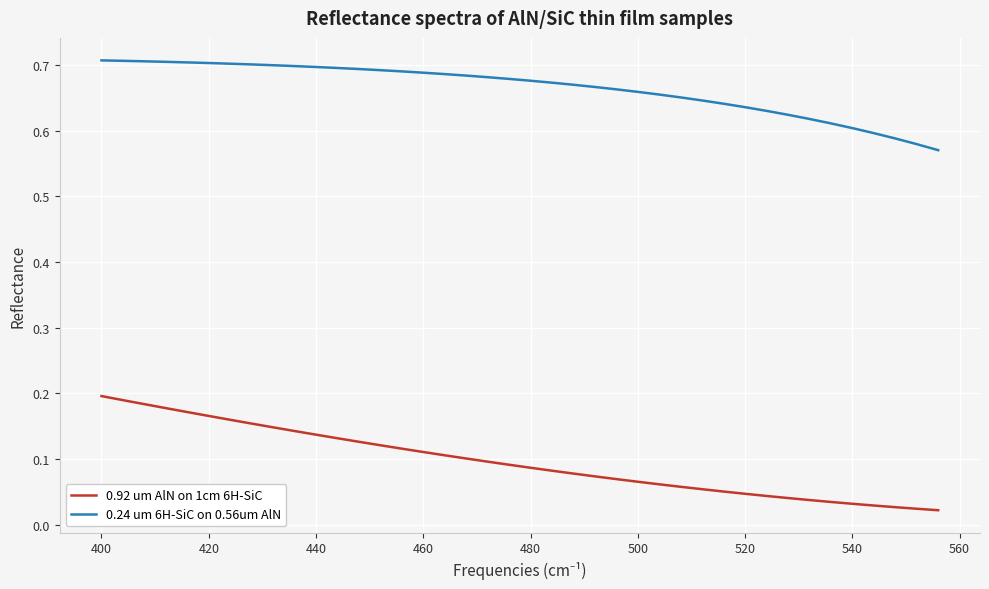

True or false: 0.92 um AlN on 1cm 6H-SiC and 0.24 um 6H-SiC on 0.56um AlN intersect in this chart.

False